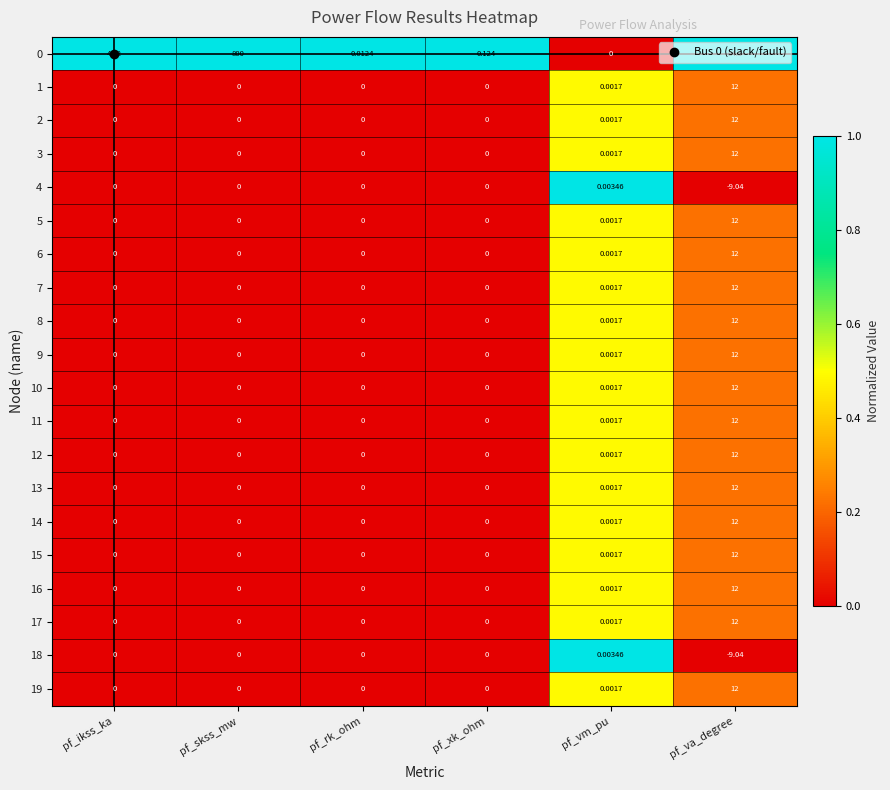

Where is 6 nearest to the value 6?

pf_vm_pu